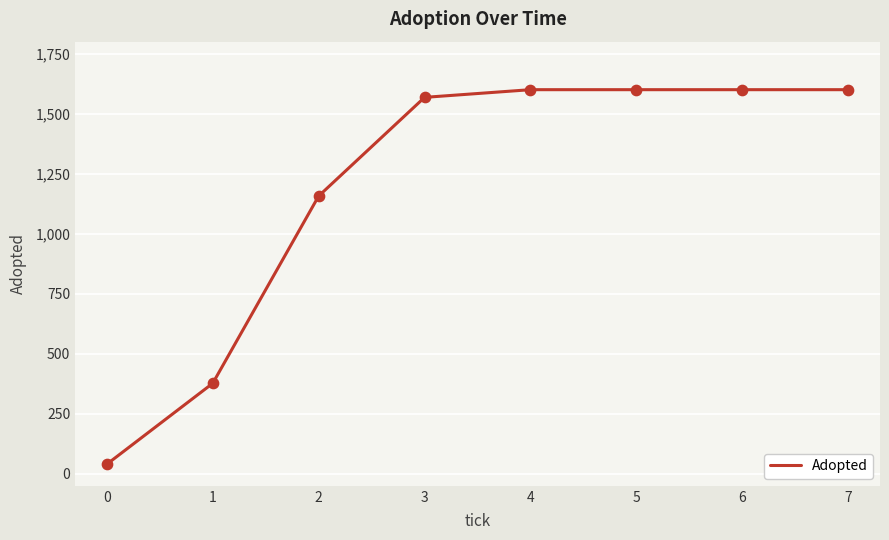

What is the change in value from 1 to 3?

+1191